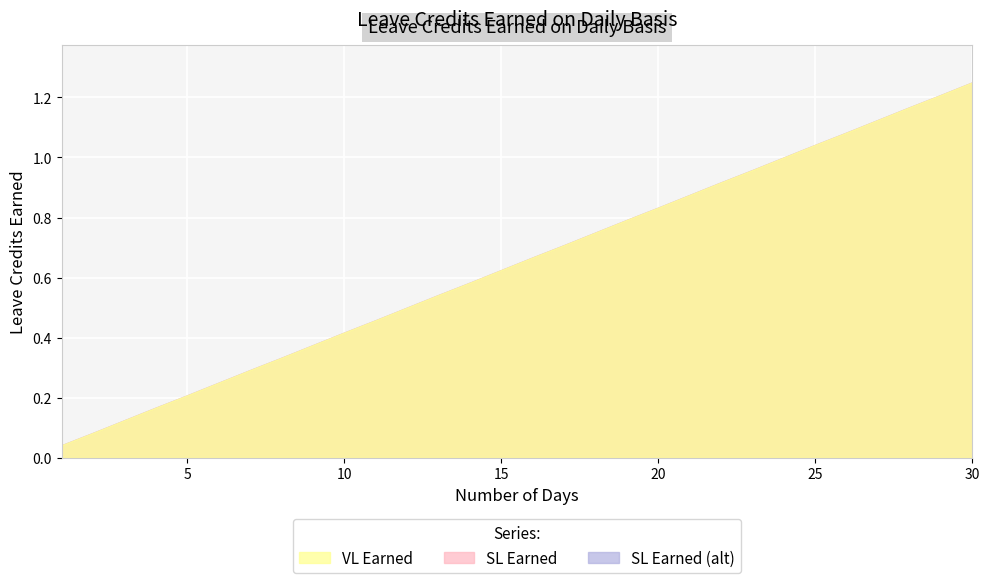

What is the difference between the maximum and minimum values in the SL Earned series?

1.2